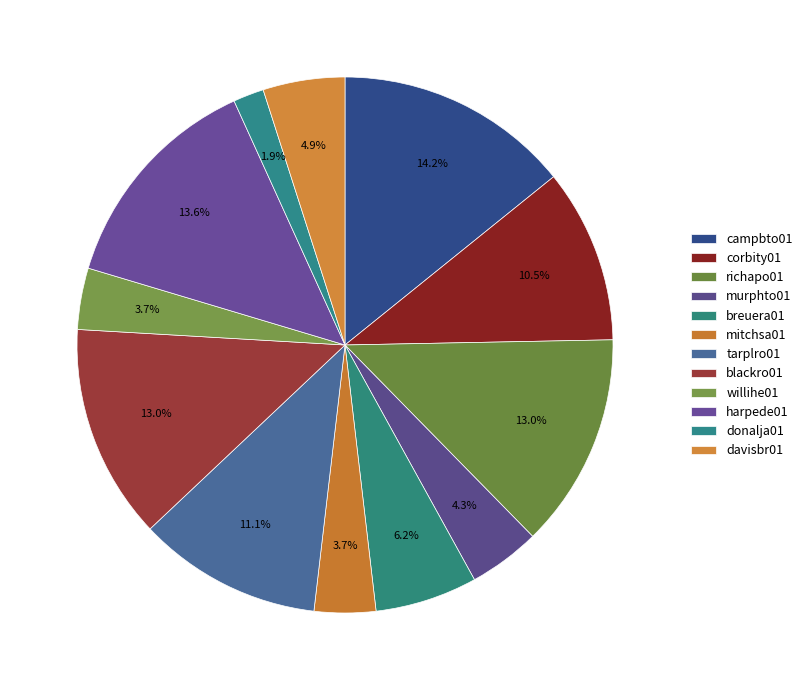

How many segments does this pie chart have?

12